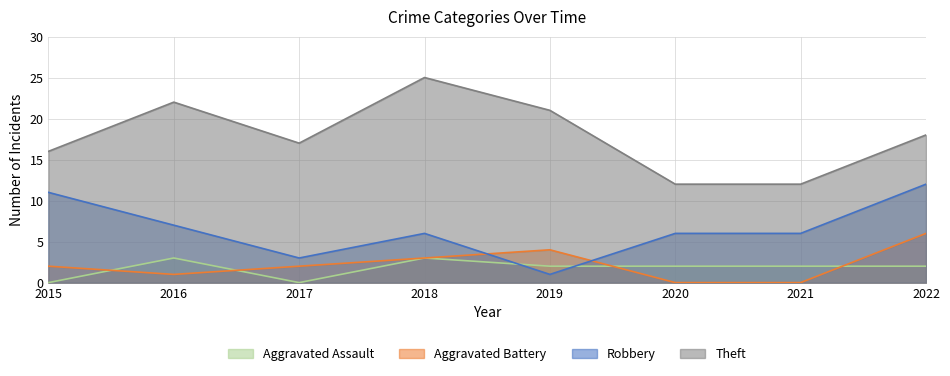

Reading left to right, transcribe all the data shown in this chart.

Aggravated Assault: 2015=0	2016=3	2017=0	2018=3	2019=2	2020=2	2021=2	2022=2
Aggravated Battery: 2015=2	2016=1	2017=2	2018=3	2019=4	2020=0	2021=0	2022=6
Robbery: 2015=11	2016=7	2017=3	2018=6	2019=1	2020=6	2021=6	2022=12
Theft: 2015=16	2016=22	2017=17	2018=25	2019=21	2020=12	2021=12	2022=18